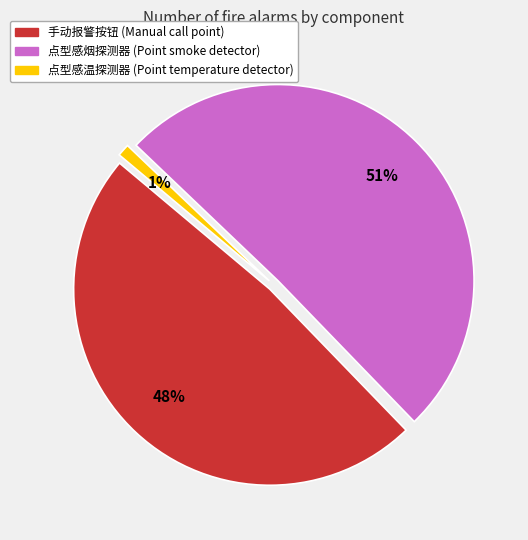

To the nearest percent, what is the difference between the 手动报警按钮 (Manual call point) and 点型感温探测器 (Point temperature detector) slice percentages?

47%